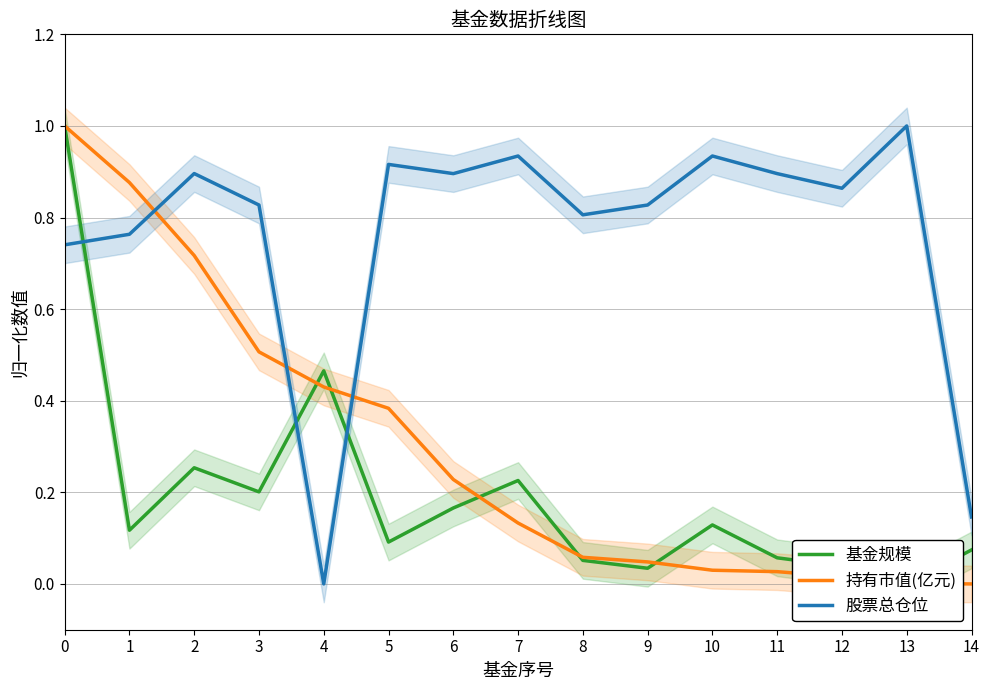

Reading left to right, extract all data points from this chart.

基金规模: 0=1.0	1=0.1	2=0.3	3=0.2	4=0.5	5=0.1	6=0.2	7=0.2	8=0.1	9=0.0	10=0.1	11=0.1	12=0.0	13=0.0	14=0.1
持有市值(亿元): 0=1.0	1=0.9	2=0.7	3=0.5	4=0.4	5=0.4	6=0.2	7=0.1	8=0.1	9=0.0	10=0.0	11=0.0	12=0.0	13=0.0	14=0.0
股票总仓位: 0=0.7	1=0.8	2=0.9	3=0.8	4=0.0	5=0.9	6=0.9	7=0.9	8=0.8	9=0.8	10=0.9	11=0.9	12=0.9	13=1.0	14=0.1